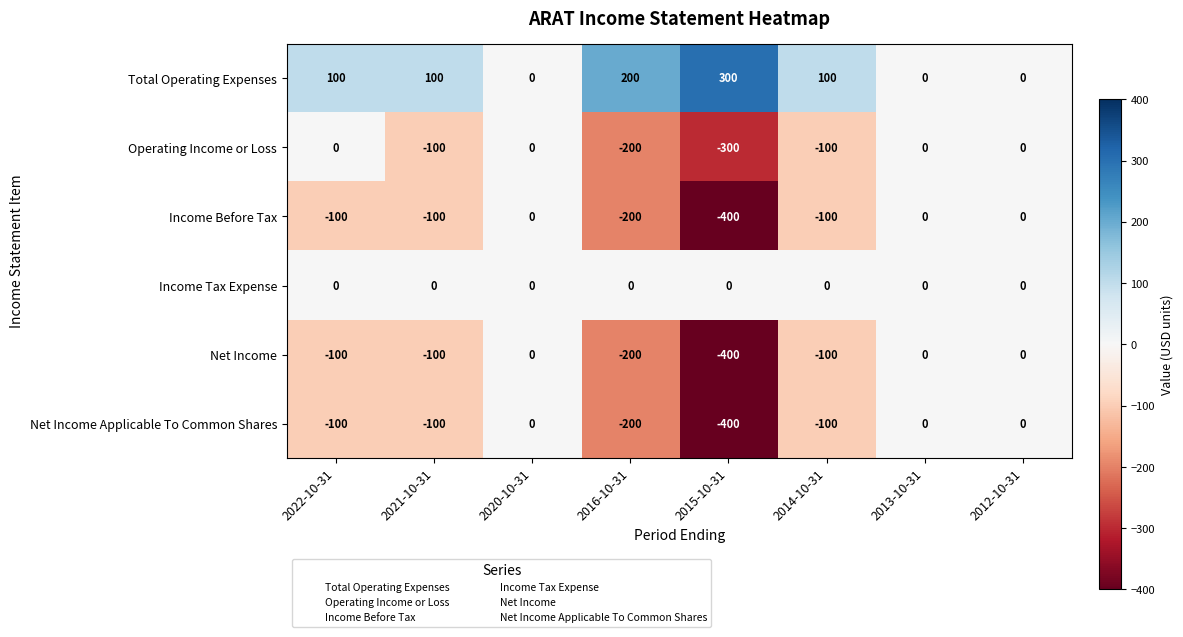

How many distinct data groups are displayed?

6